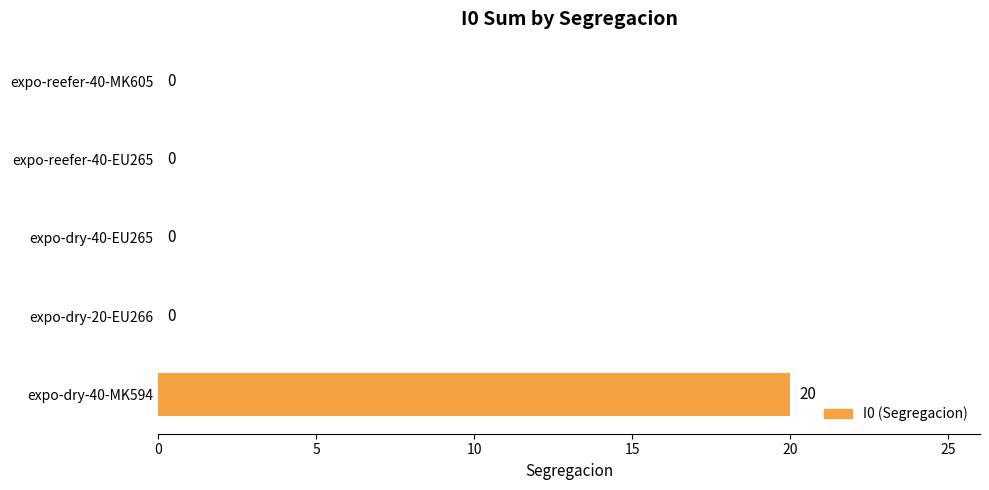

Reading bottom to top, extract all data points from this chart.

expo-dry-40-MK594=20	expo-dry-20-EU266=0	expo-dry-40-EU265=0	expo-reefer-40-EU265=0	expo-reefer-40-MK605=0